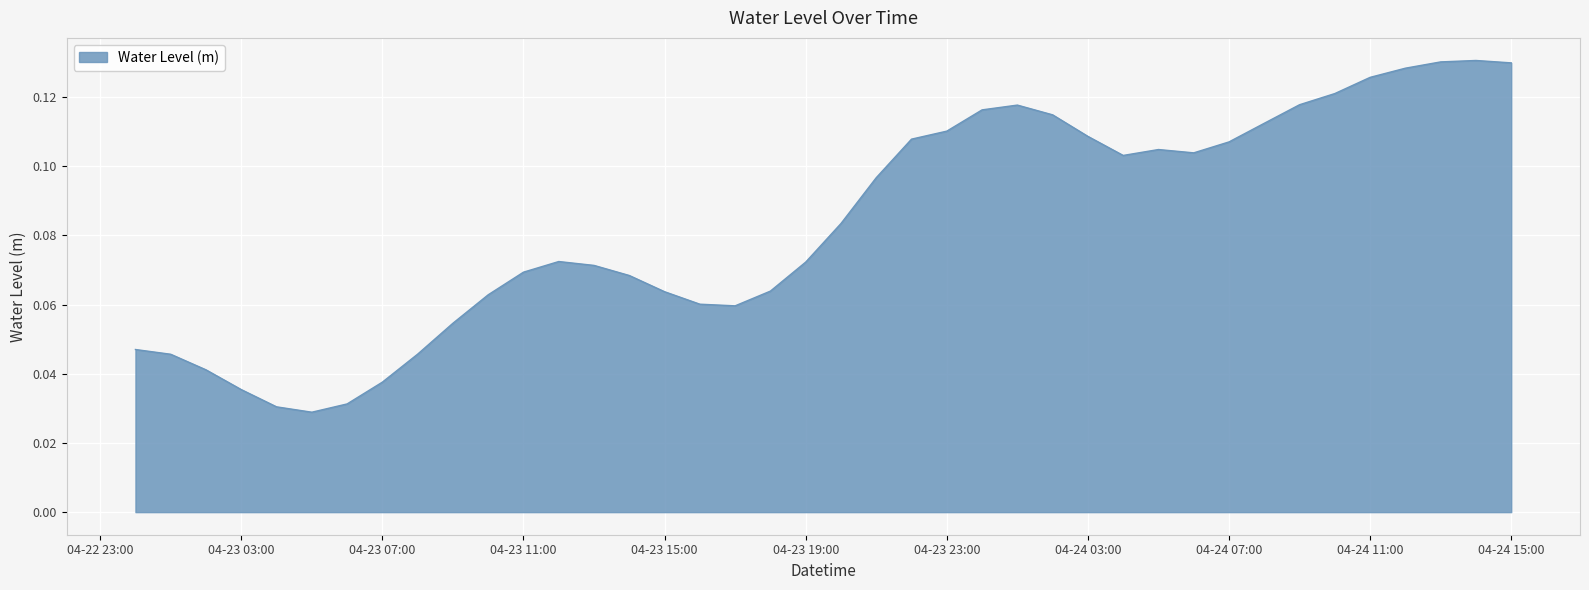

The chart shows a value of 0.2 at 04-24 15:00. True or false?

False